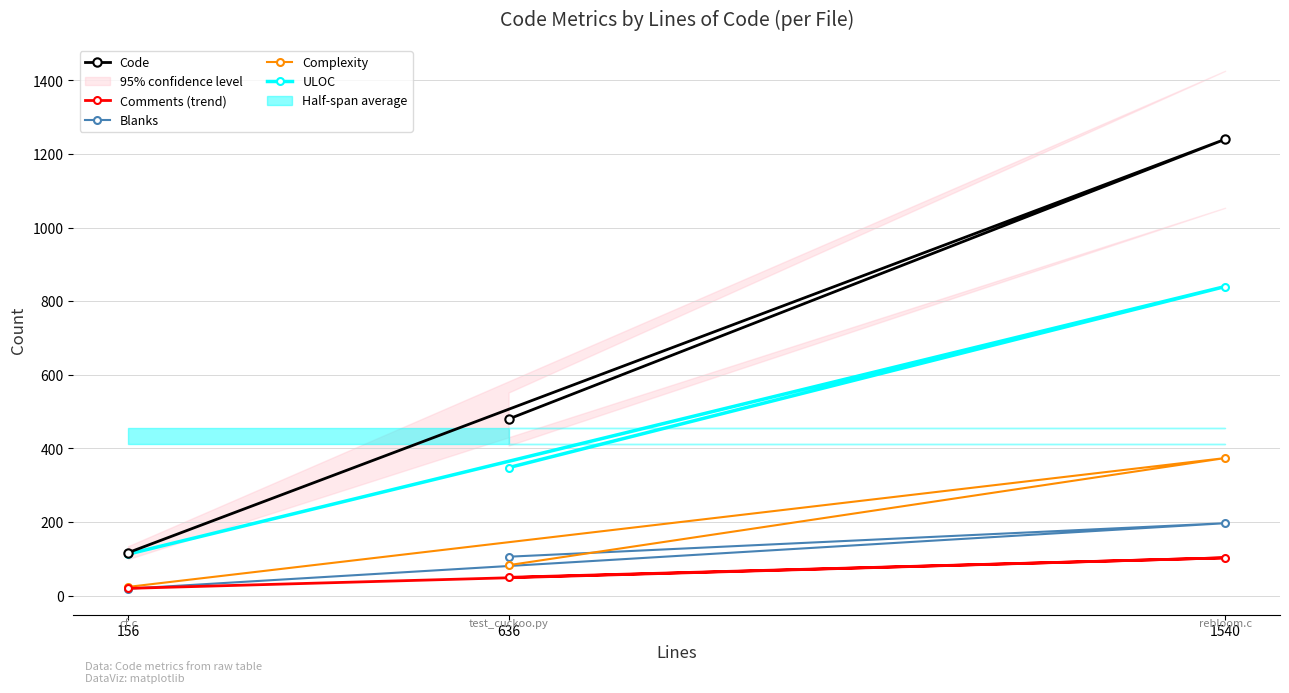

At which category does the chart reach its peak across all series?

1540